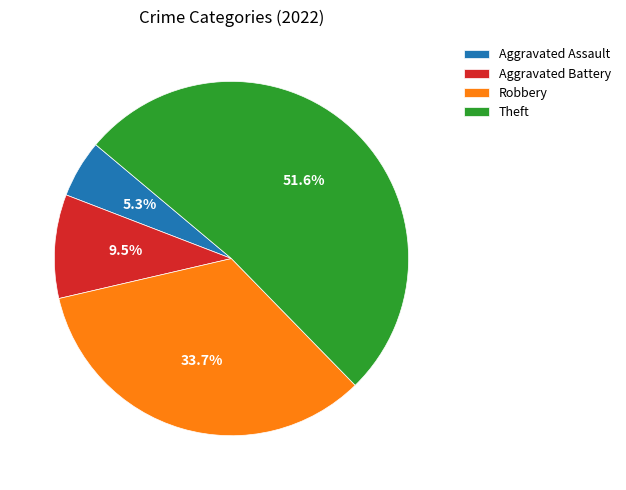

Is it true that Robbery is 52% of the pie?

False